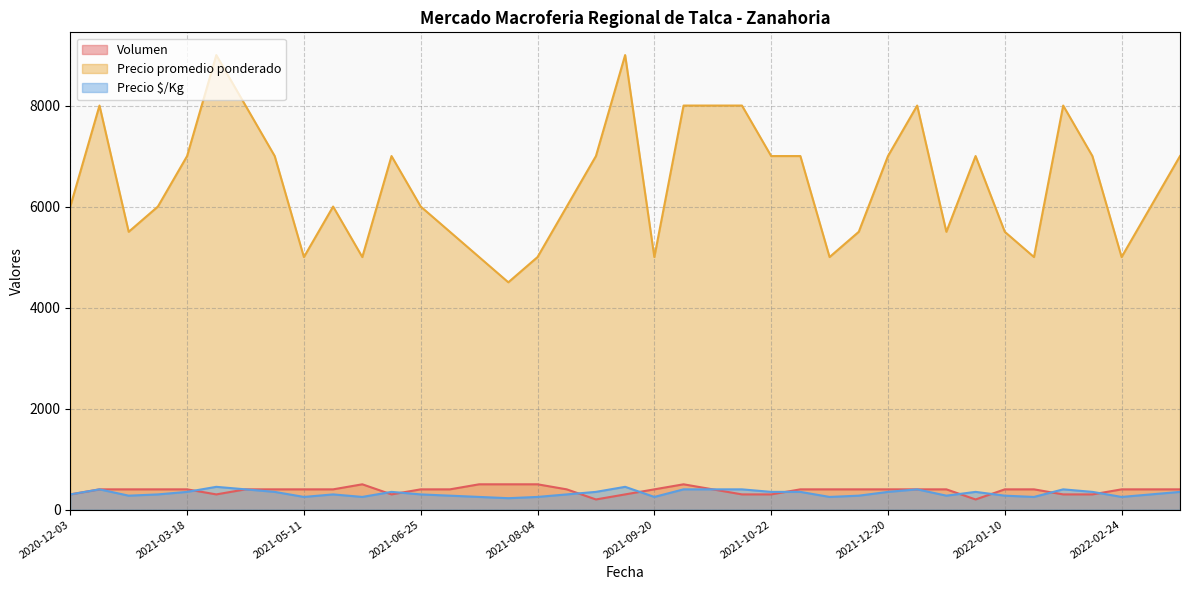

The value of Volumen at 2022-01-24 is 406. True or false?

False